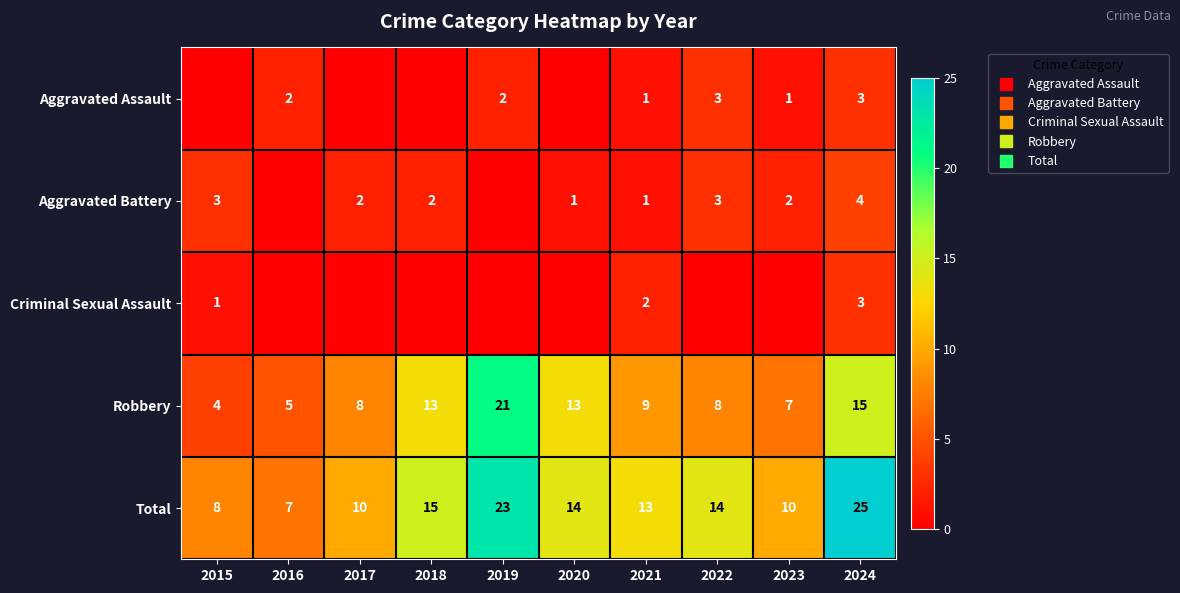

What is the difference between the second highest and minimum values in the Robbery series?

11